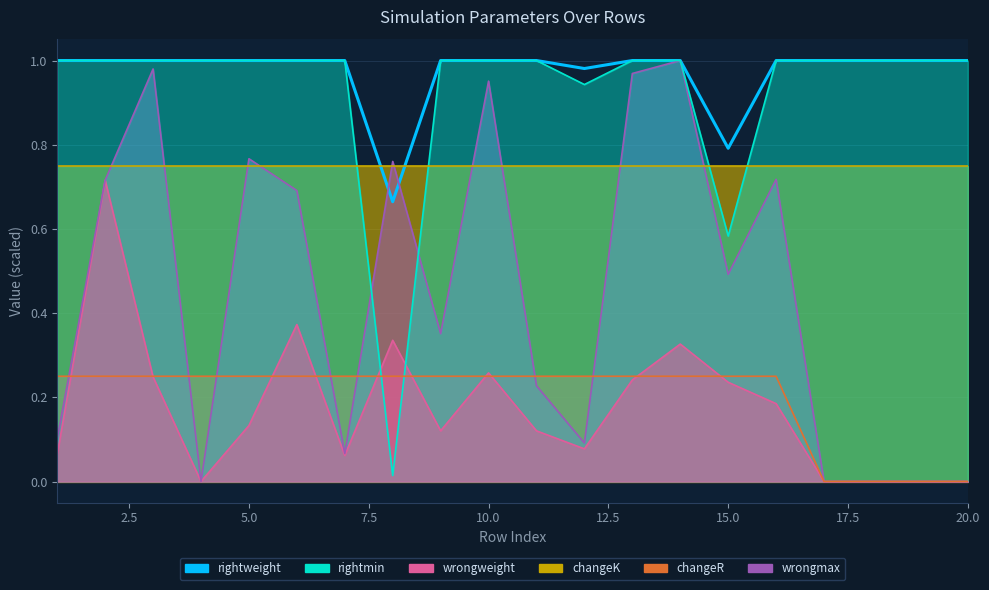

What is the value of the 20th point from the left?

1.0